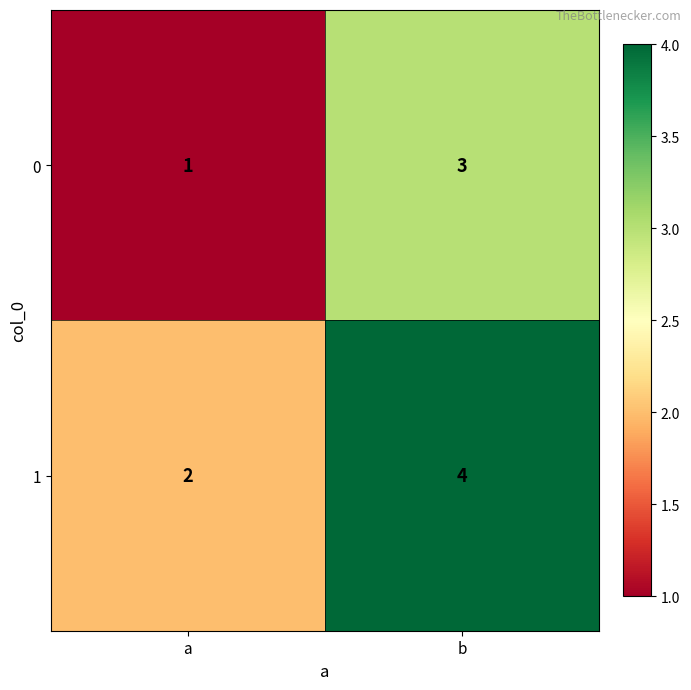

What is the sum of all 1 values?

6